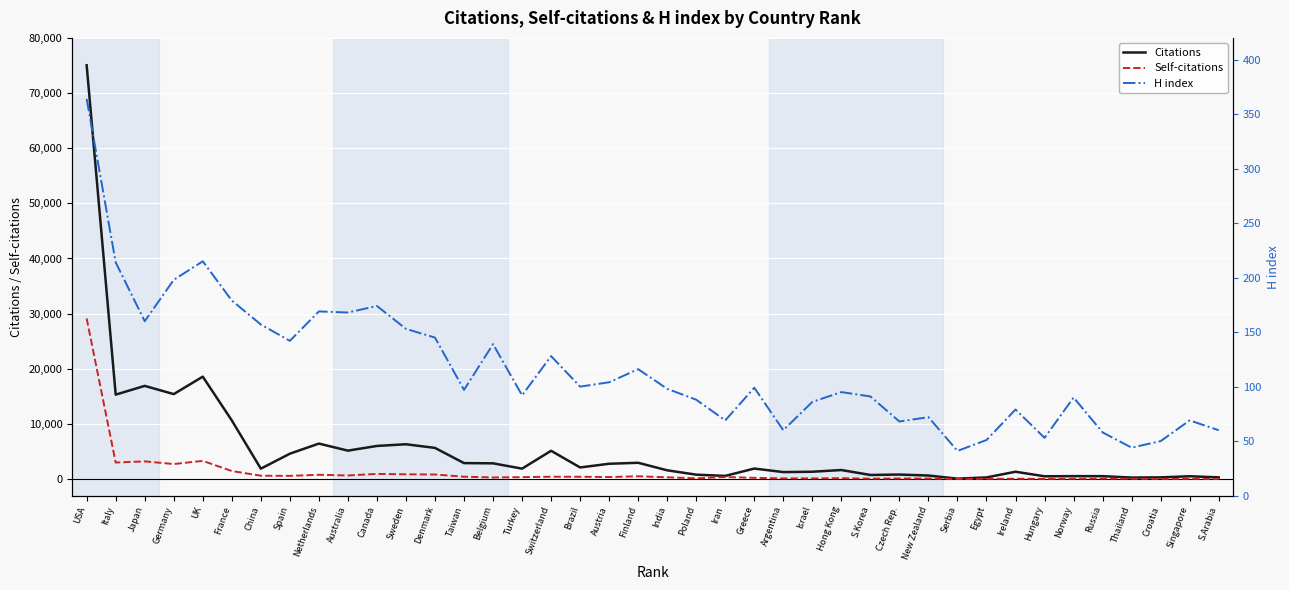

True or false: Citations and H index cross at least once.

False